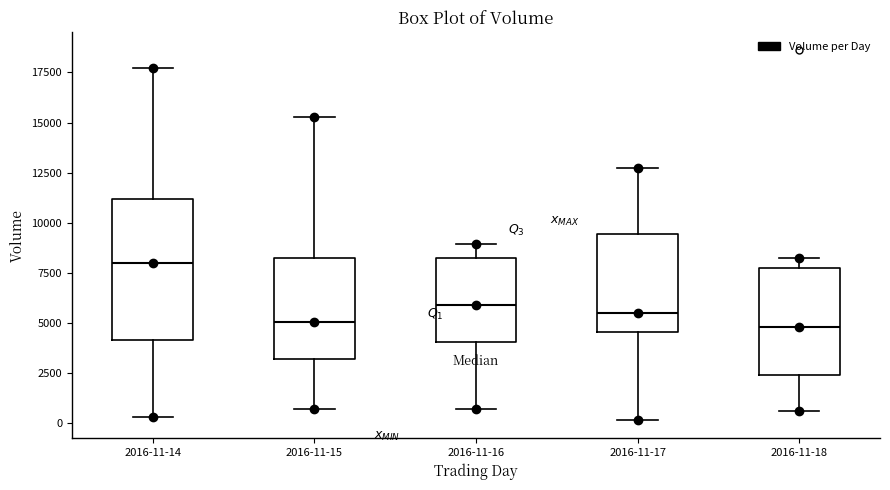

Reading left to right, read every box against the y-axis: the position of its median line, the range the box covers, and the ends of its whiskers. The values are not printed on the chart, so give them approximately, as read against the axis.

2016-11-14: median 8000, box 4000 to 11000, whiskers 500 to 17500
2016-11-15: median 5000, box 3000 to 8500, whiskers 500 to 15500
2016-11-16: median 6000, box 4000 to 8000, whiskers 500 to 9000
2016-11-17: median 5500, box 4500 to 9500, whiskers 0 to 12500
2016-11-18: median 5000, box 2500 to 8000, whiskers 500 to 8000 (just above the box's upper edge)